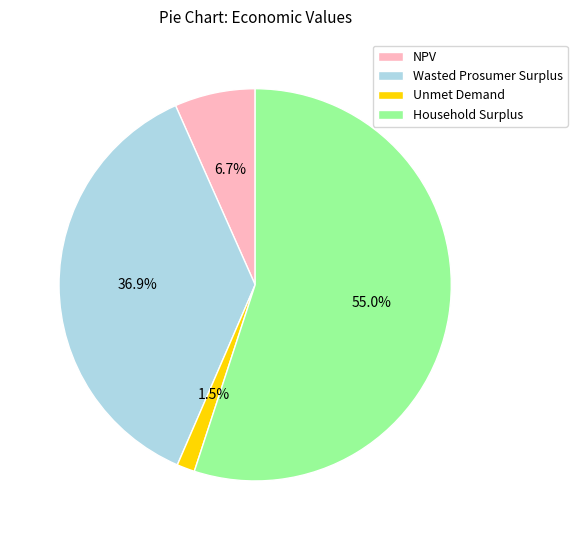

Is there any slice that represents more than half of the pie?

Yes